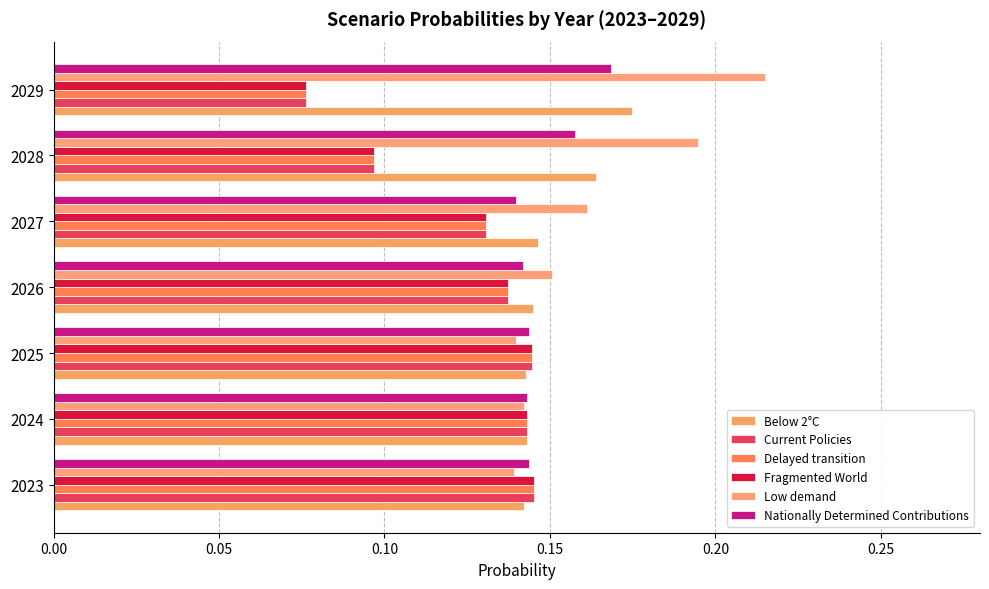

How many series are shown in this chart?

6